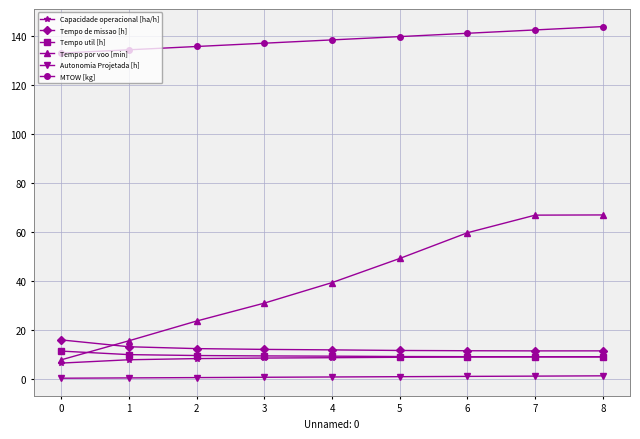

What is the difference between the second highest and minimum values in the Capacidade operacional [ha/h] series?

2.5